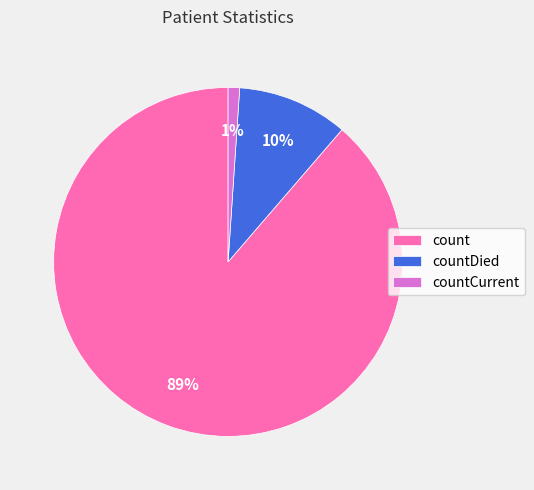

Which slice represents more than half of the pie?

count